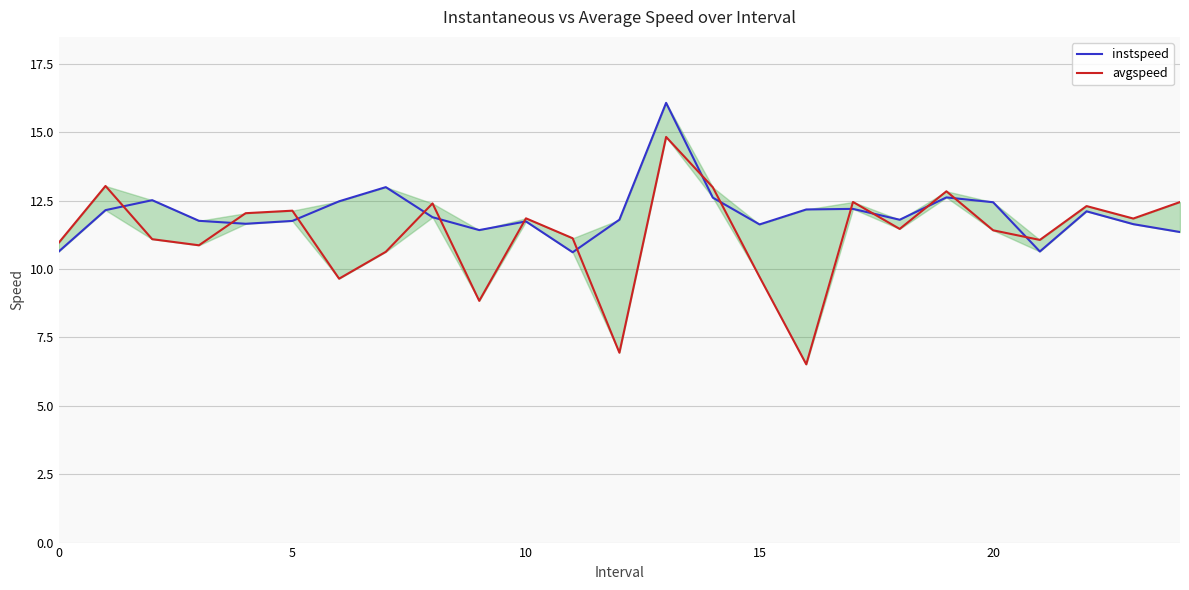

What is the value of the avgspeed point at the 25th from the left?

12.4